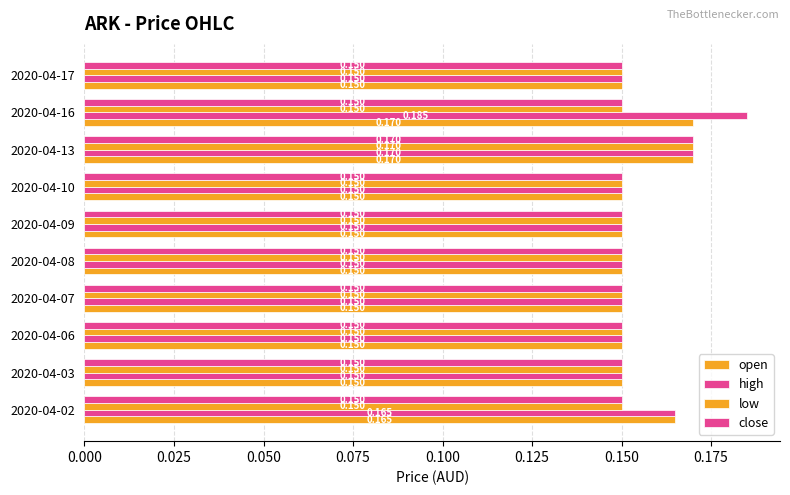

Count the open values in the range 0 to 1.

10